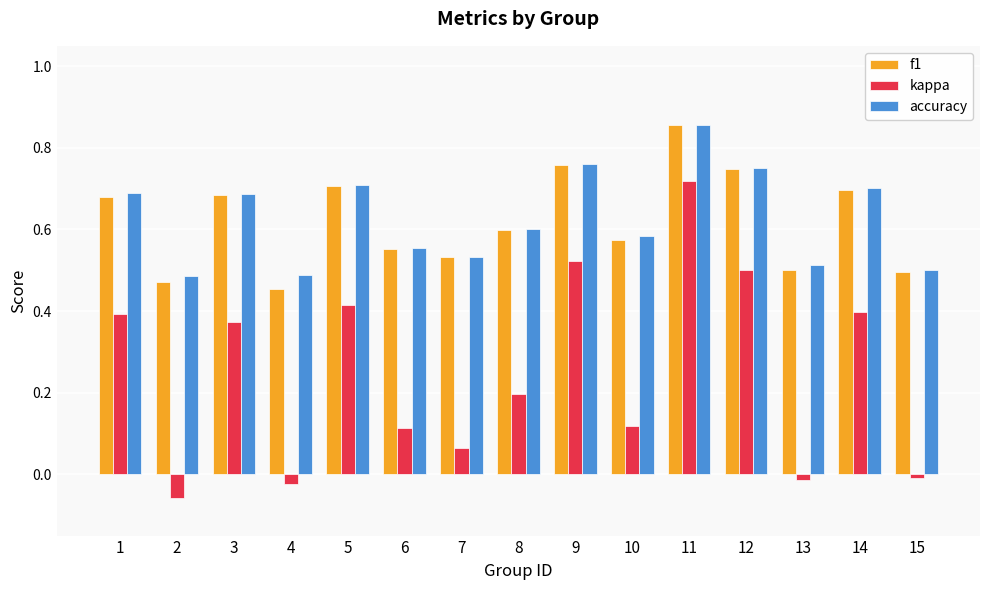

What is the difference between the second highest and second lowest values in the f1 series?

0.3